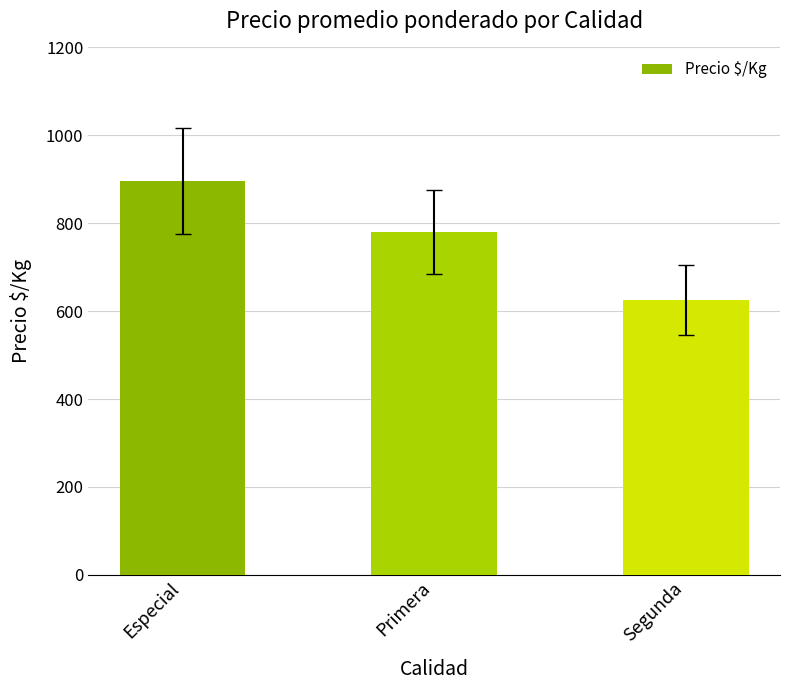

What is the smallest value displayed?

625